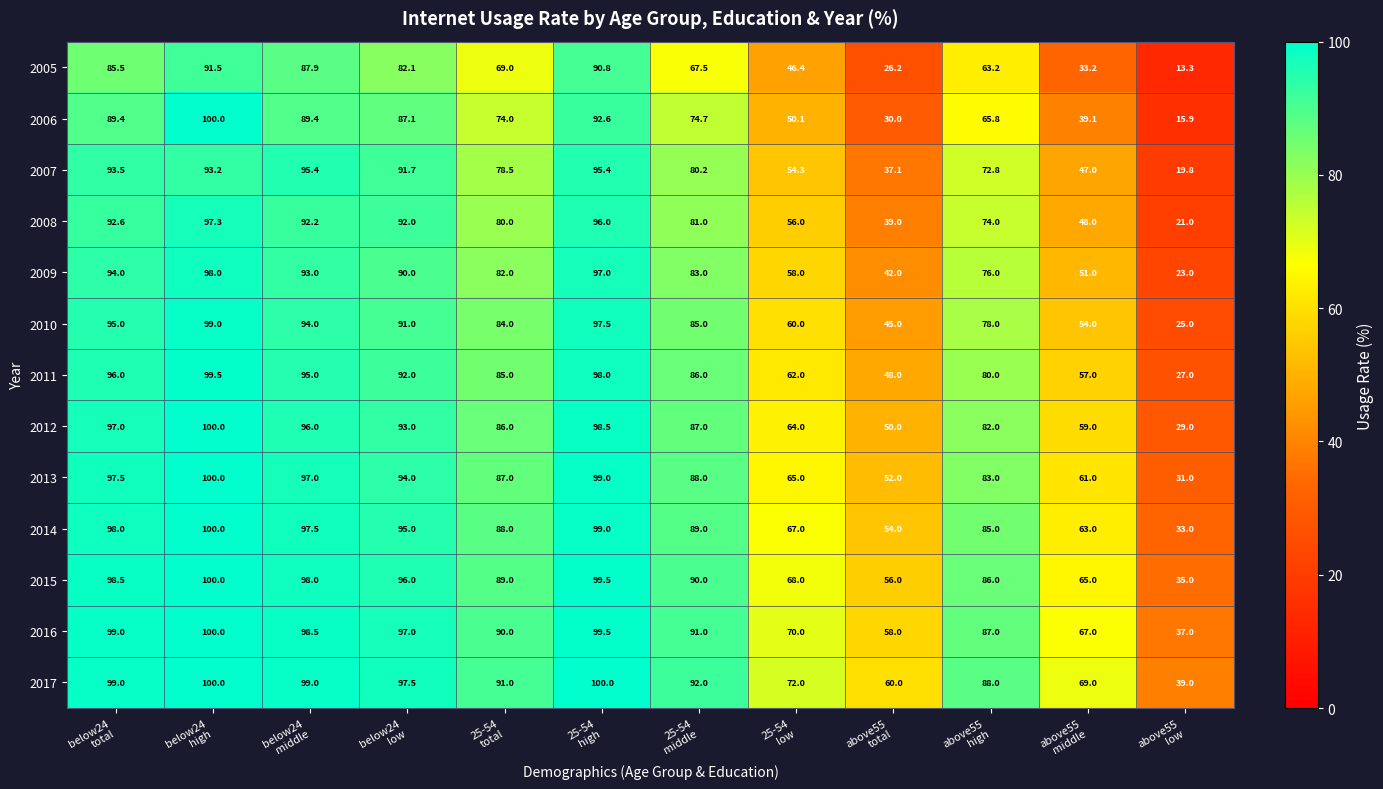

What is the average value of the 2005 series?

63.1